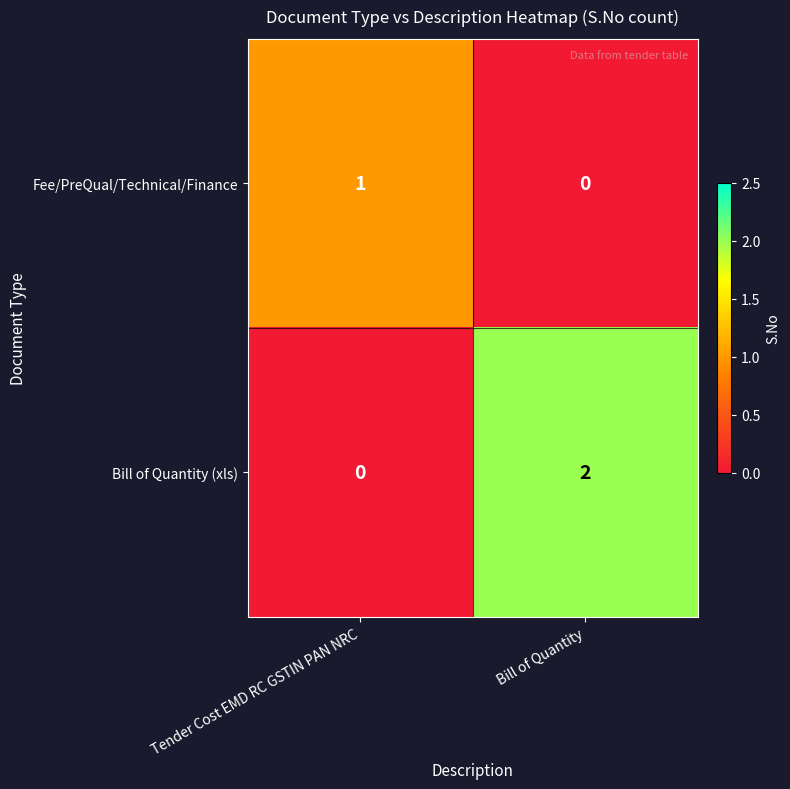

At which label is Bill of Quantity (xls) closest to 1?

Tender Cost EMD RC GSTIN PAN NRC